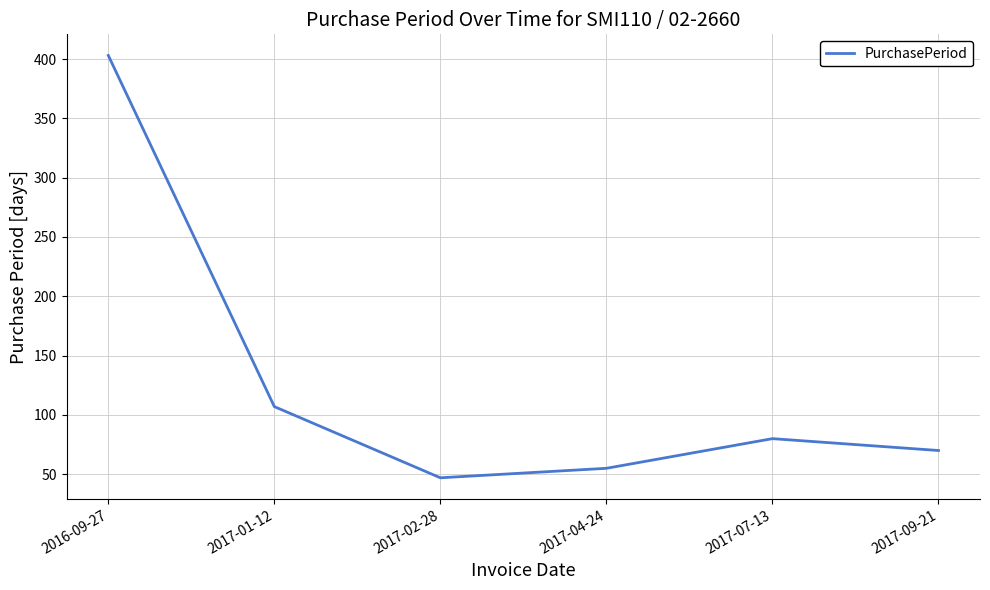

Reading left to right, list all the values displayed in this chart.

2016-09-27=403	2017-01-12=107	2017-02-28=47	2017-04-24=55	2017-07-13=80	2017-09-21=70